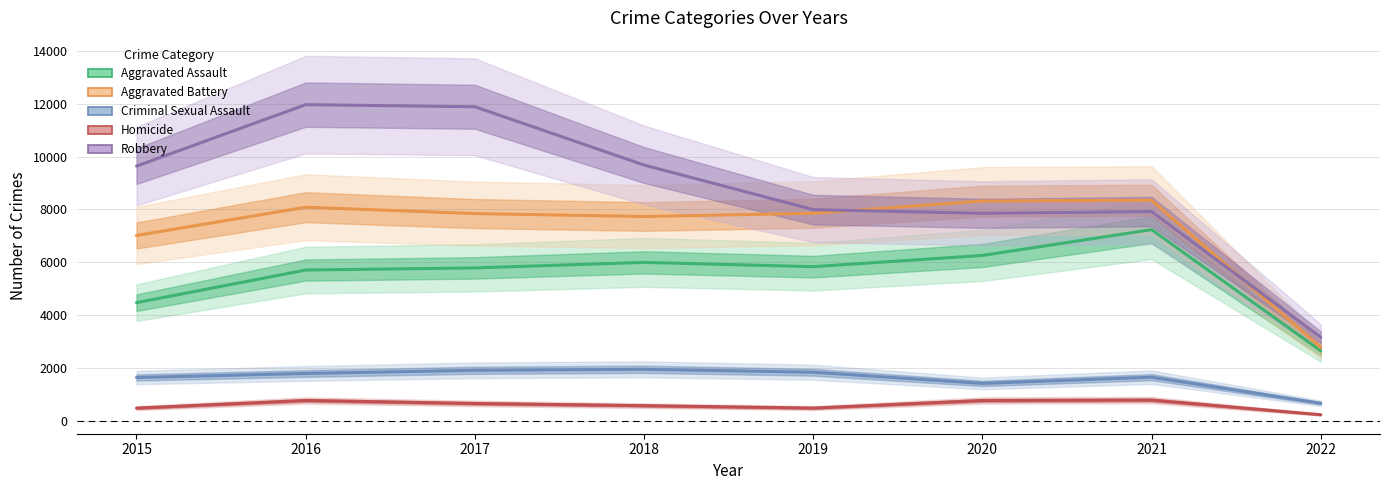

Reading left to right, extract all data points from this chart.

Aggravated Assault: 4480	5712	5793	6001	5840	6263	7238	2659
Aggravated Battery: 7018	8085	7845	7735	7857	8318	8348	2790
Criminal Sexual Assault: 1653	1805	1925	1963	1852	1429	1665	678
Homicide: 496	786	672	589	498	785	801	247
Robbery: 9638	11960	11880	9679	7994	7855	7921	3173